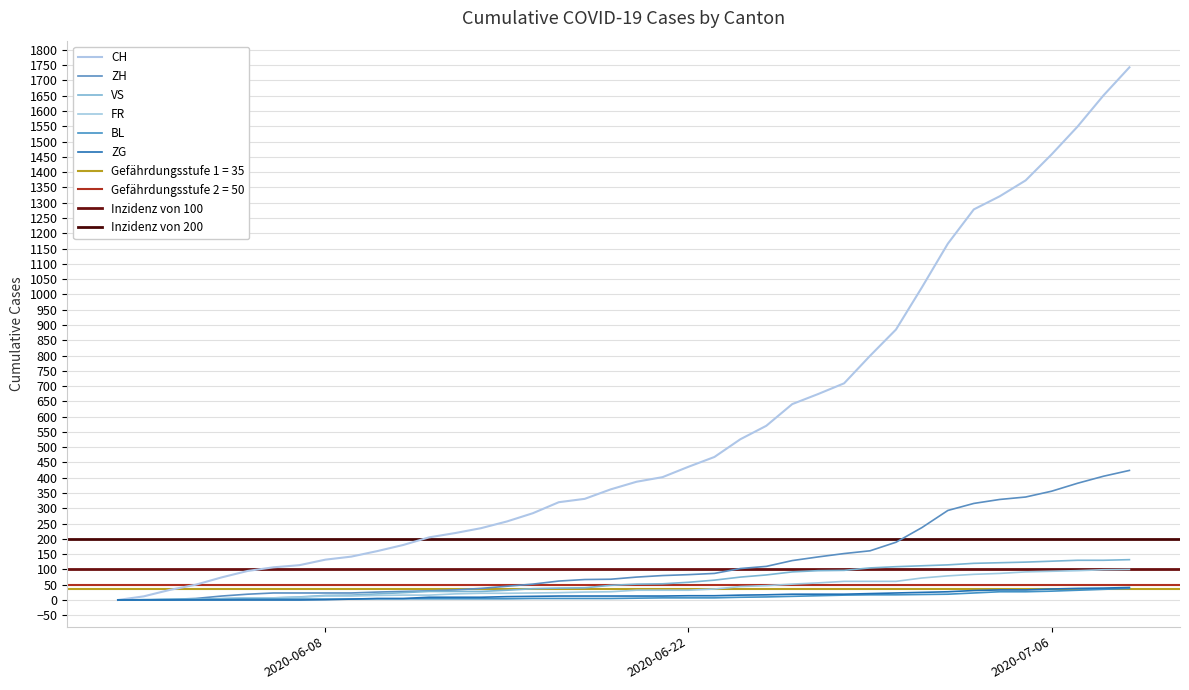

At which category is the sum across all series the highest?

2020-07-09